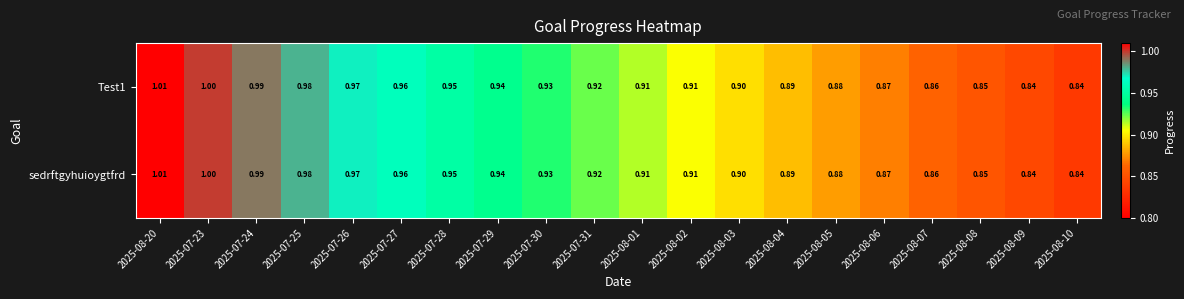

Which series changed the most between 2025-08-20 and 2025-08-01?

Test1